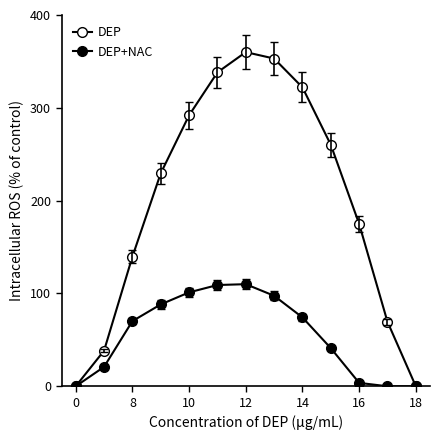

What is the maximum value for DEP?

360.0